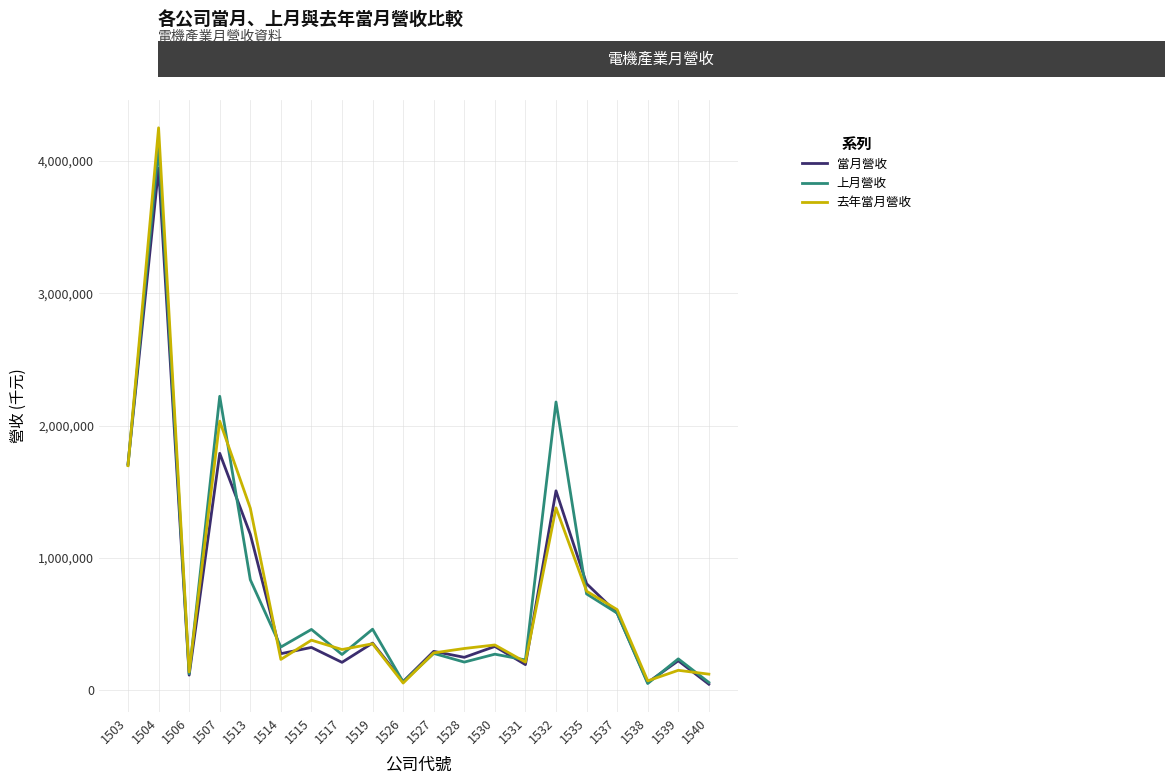

Where does the 去年當月營收 series first go above 343648?

1503